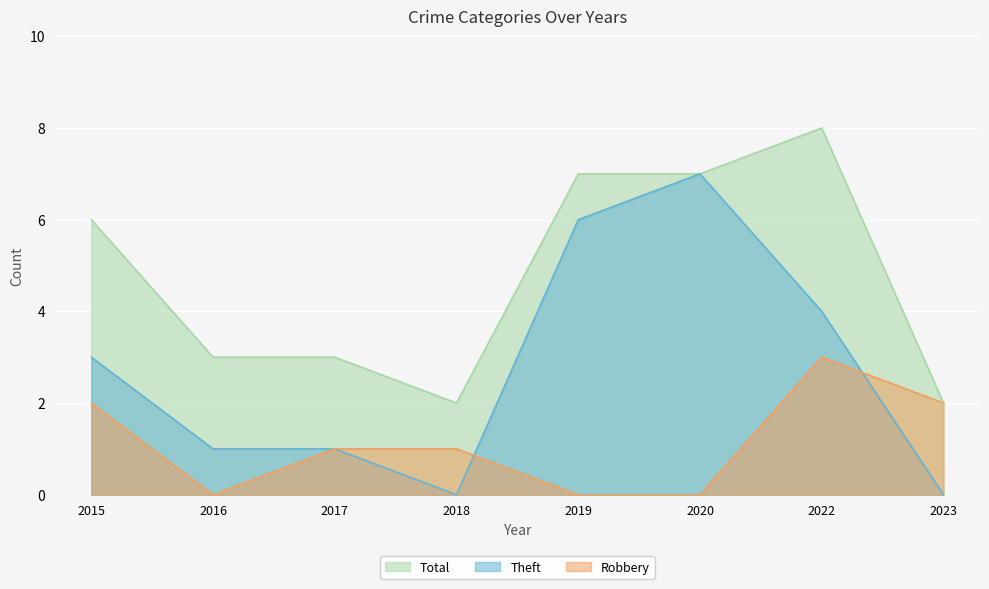

True or false: Total and Theft intersect in this chart.

False